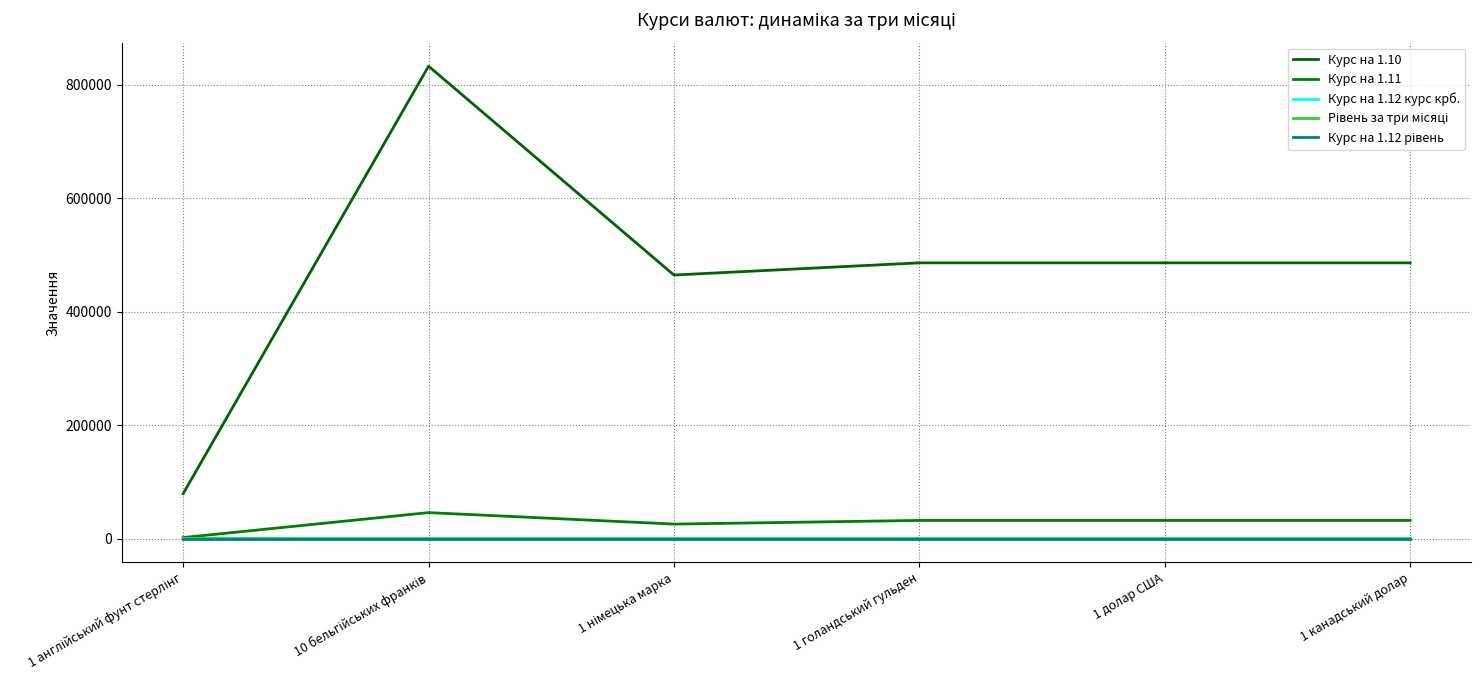

Which has a higher value, 1 англійський фунт стерлінг or 1 голандський гульден?

1 голандський гульден